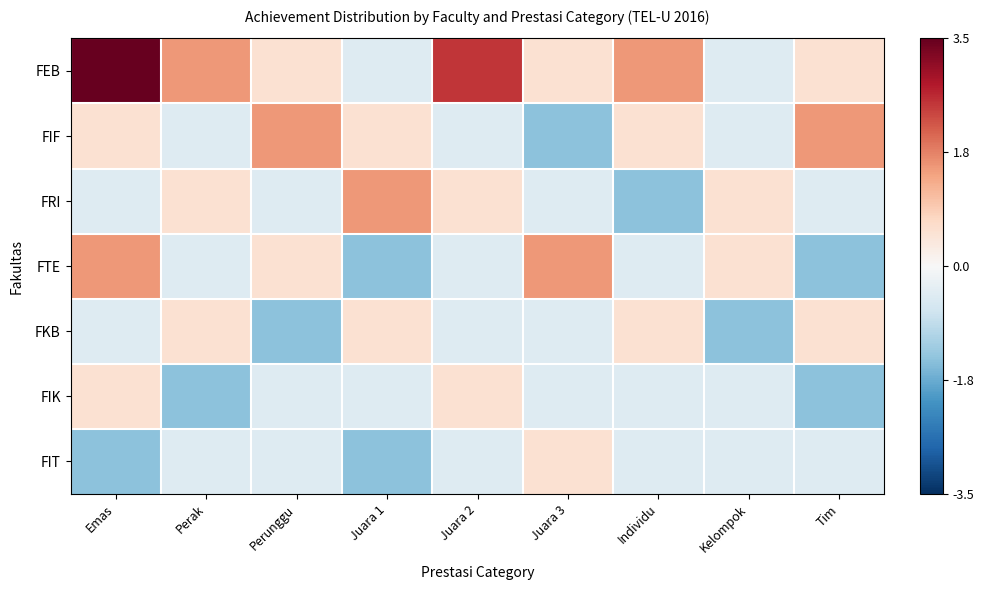

Which series changed the most between Perak and Tim?

FIF